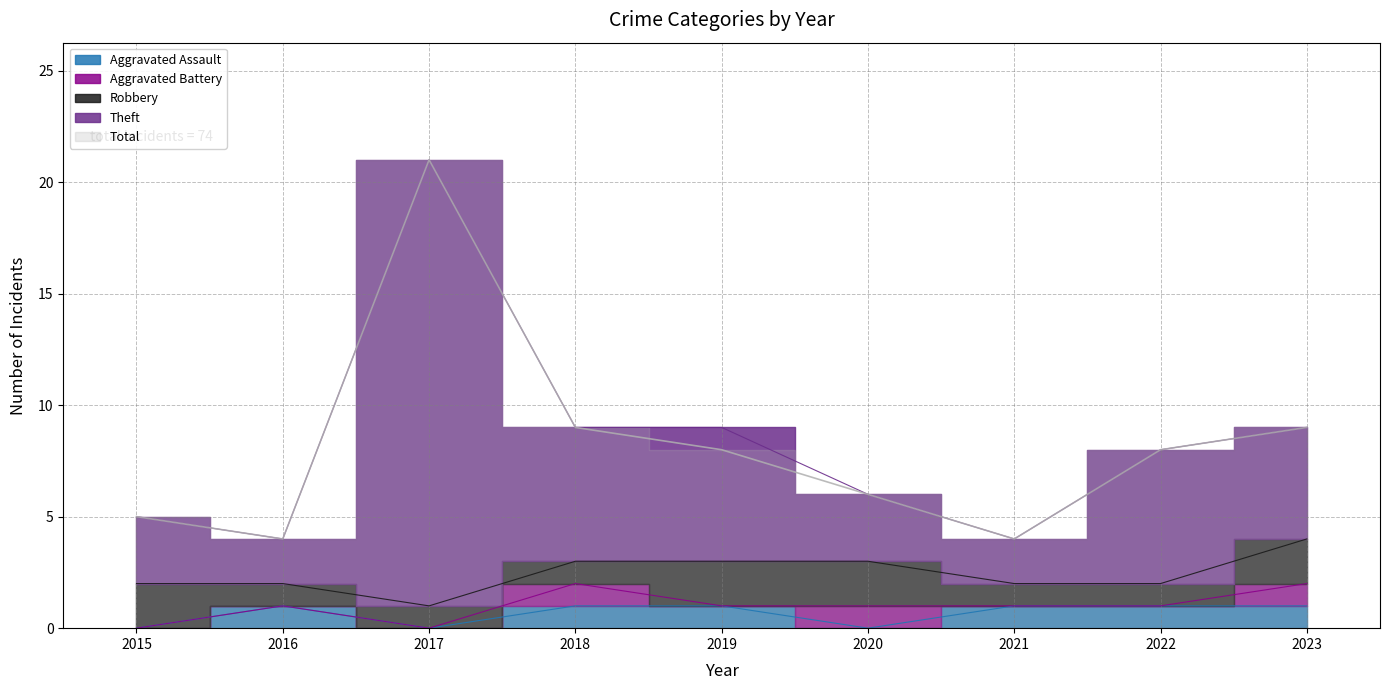

What is the average value of the Total series?

8